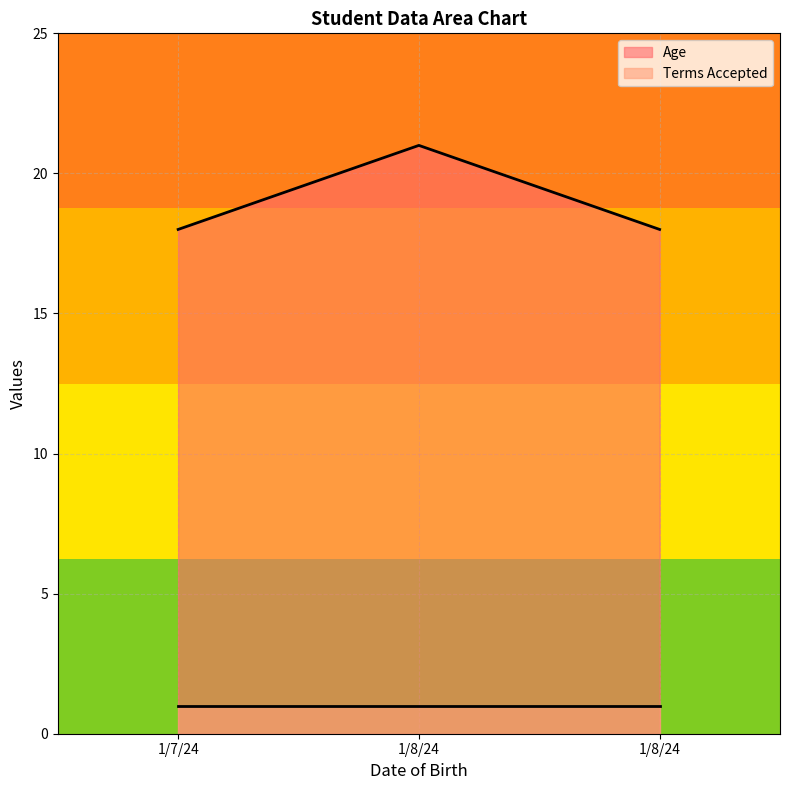

What is the average value?

19